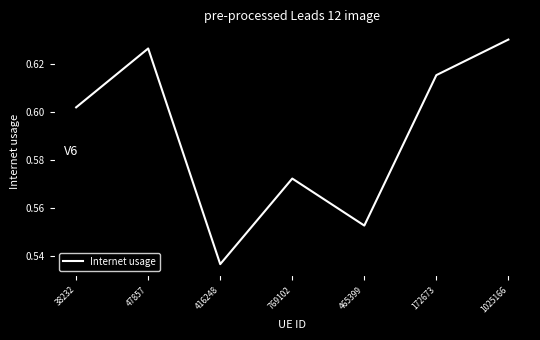

How many values are between 0 and 1?

7